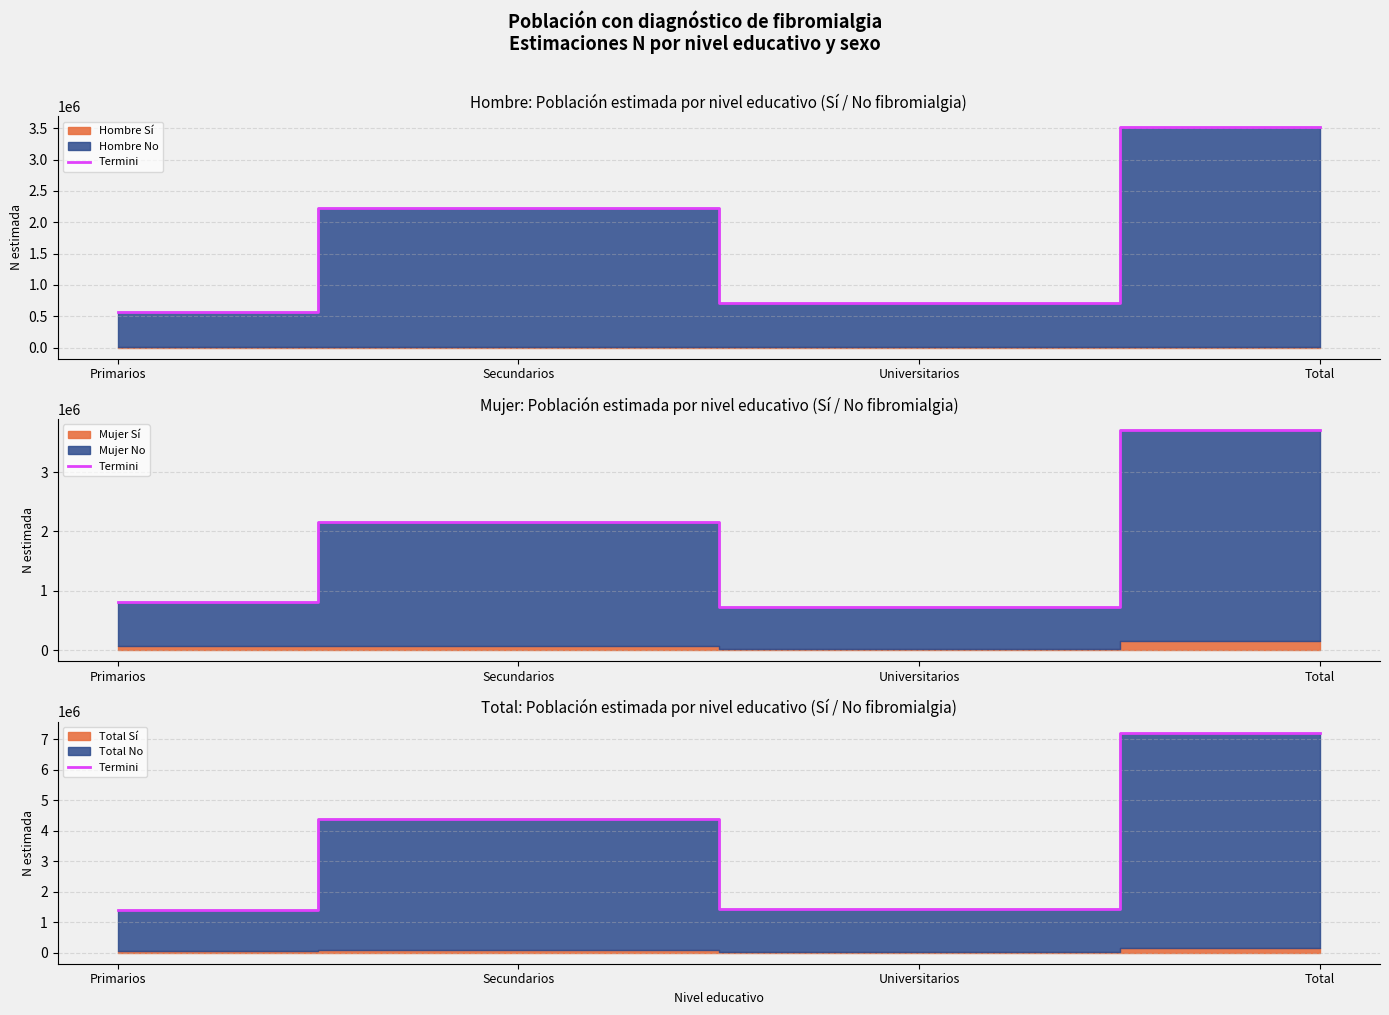

At which category does the data reach its first local valley?

Universitarios